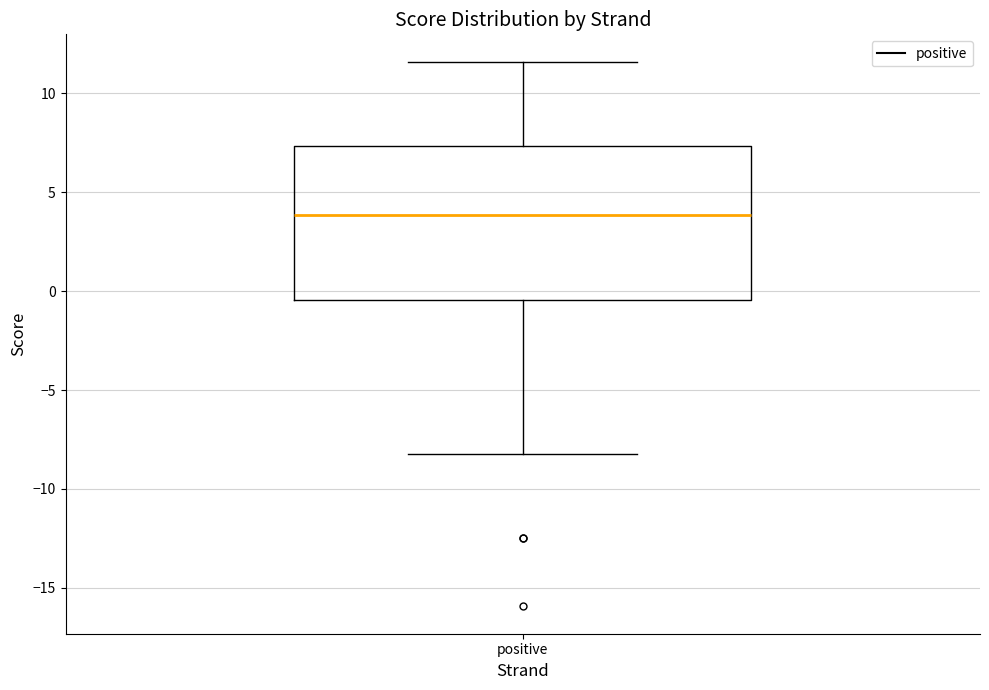

Where does the median line of the box for positive sit on the y-axis? The values are not printed on the chart, so give them approximately, as read against the axis.

4.0